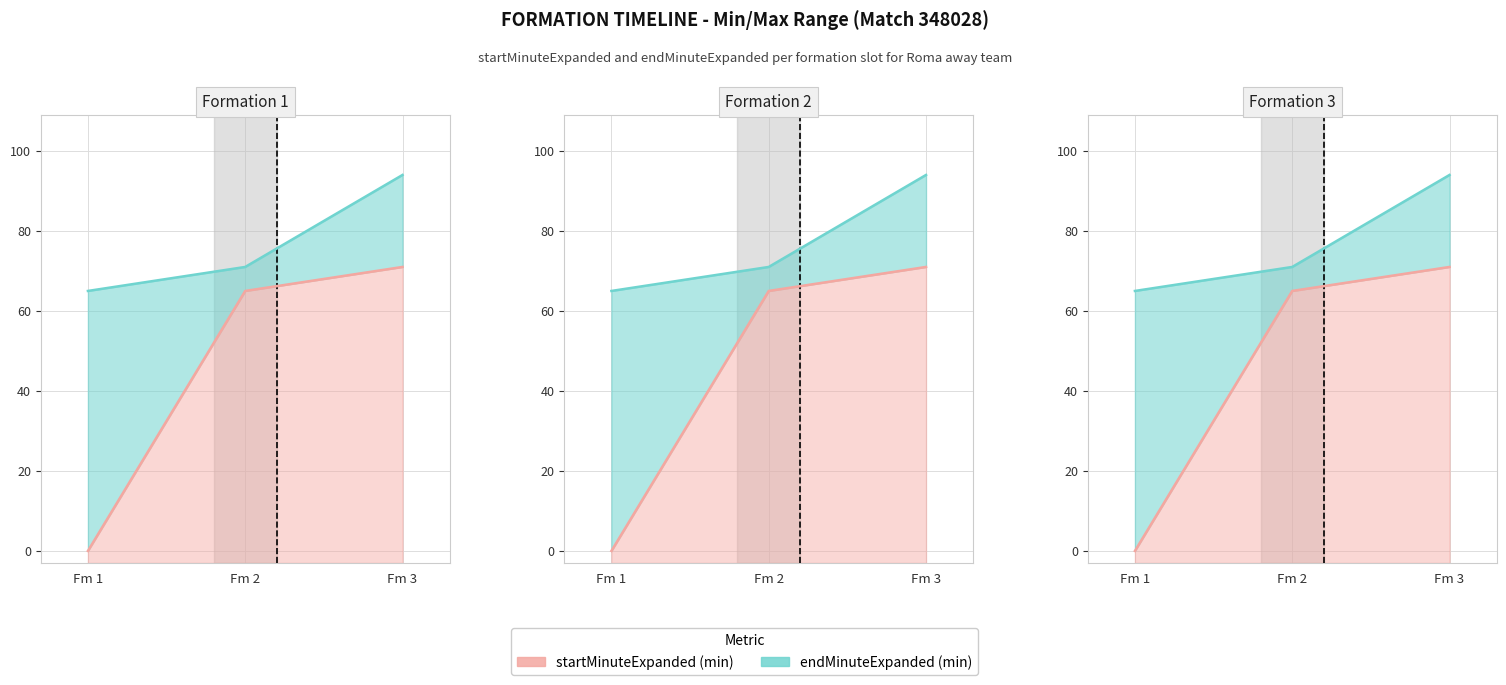

The endMinuteExpanded series shows 125 at Fm 3. True or false?

False